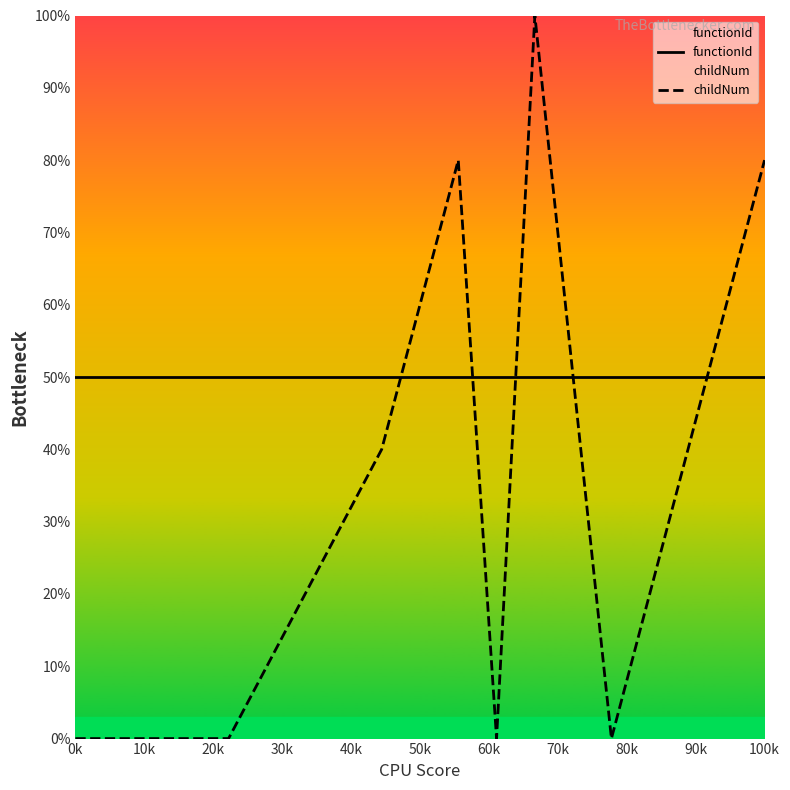

How many values in childNum are above zero?

9